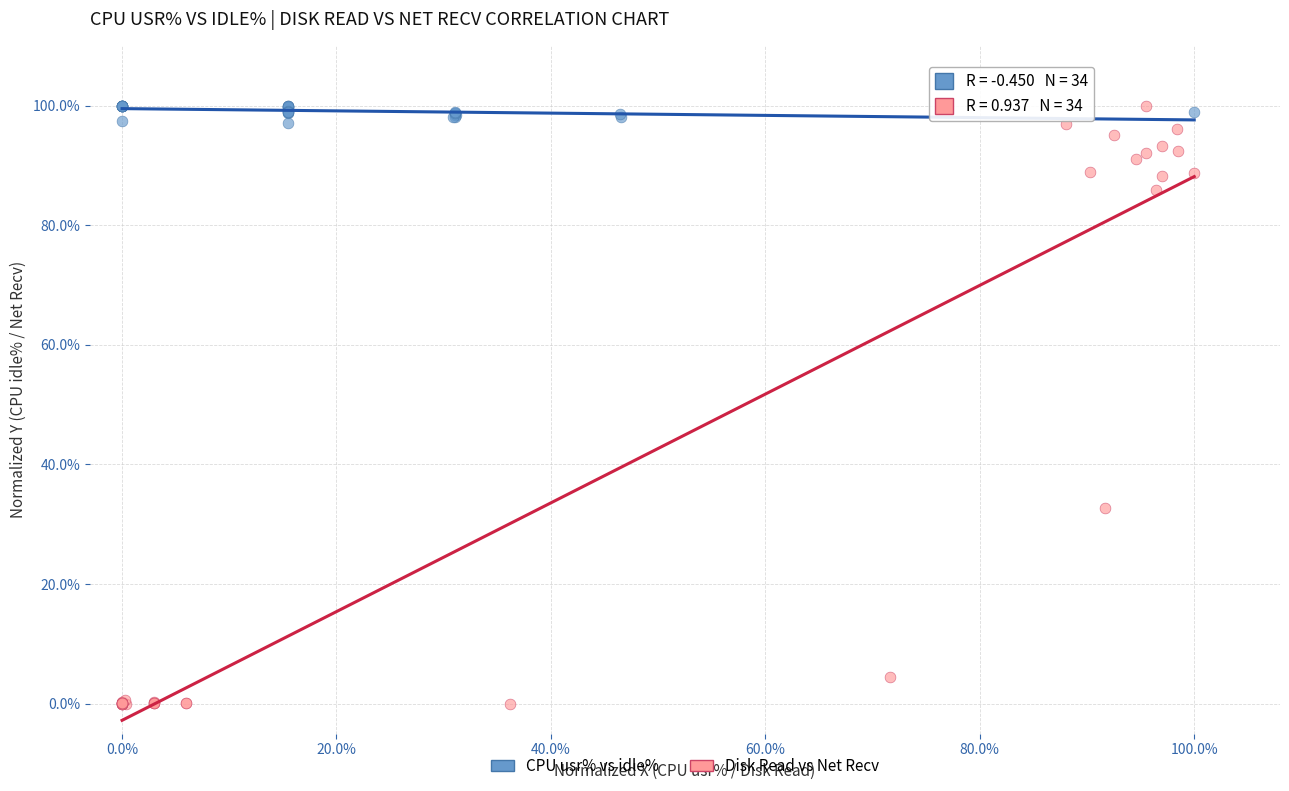

What are all the series names shown in the legend?

CPU usr% vs idle%, Disk Read vs Net Recv